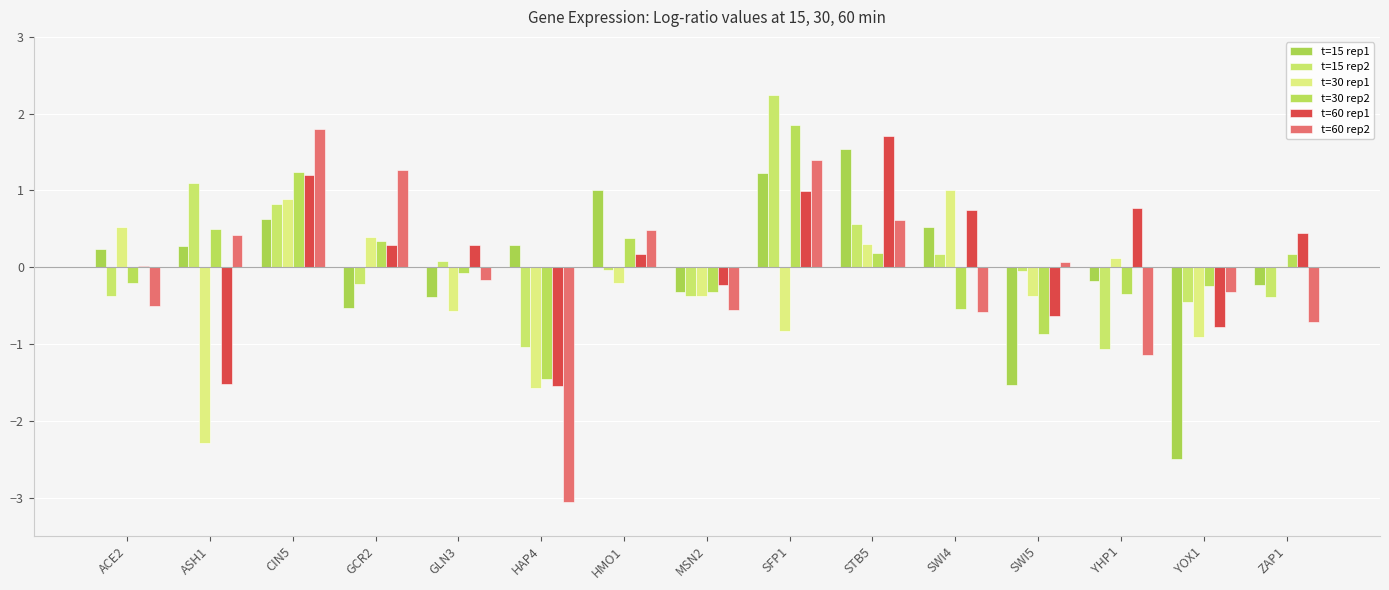

How many values in t=30 rep2 are above zero?

7